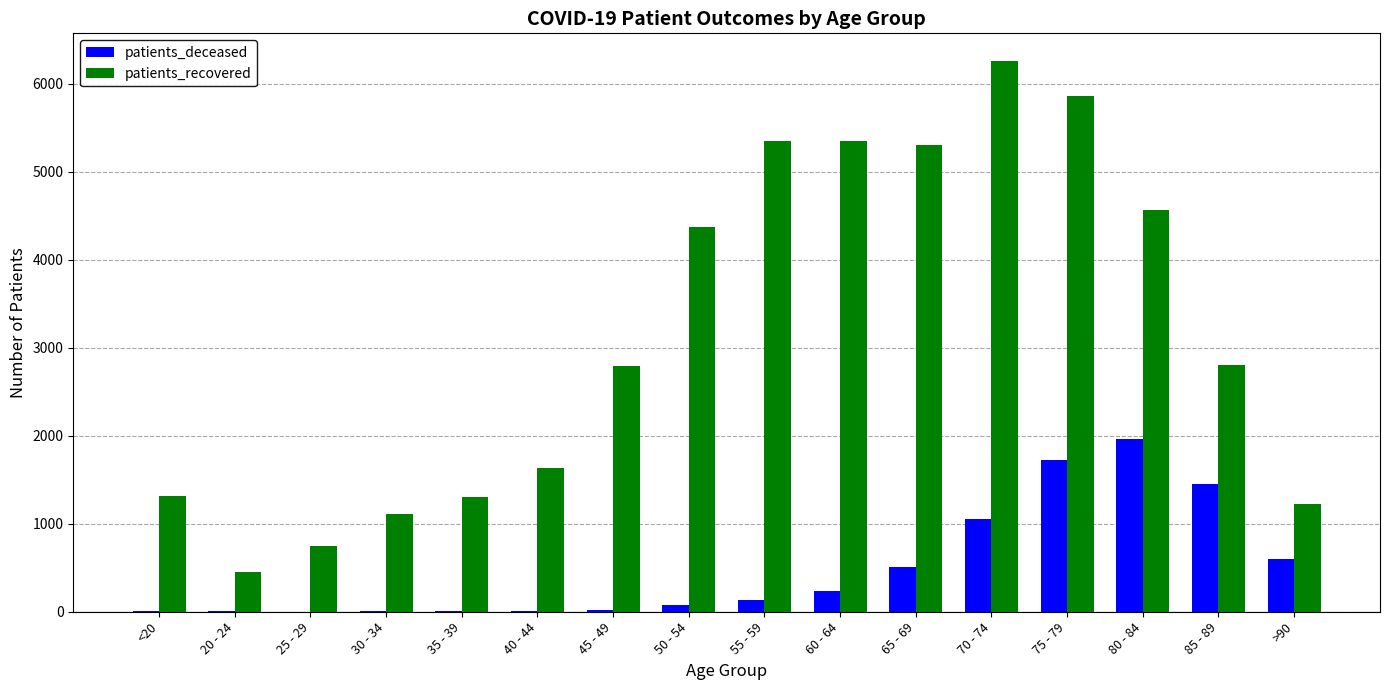

Which series has the widest spread of values?

patients_recovered